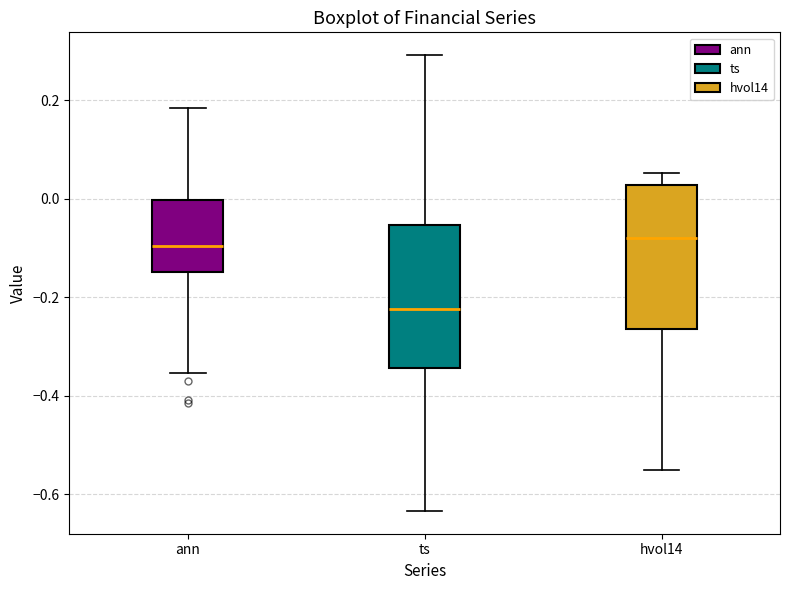

Reading left to right, transcribe this box plot: for each box, give where its median line is, the range the box spans, and where its two whiskers end, as read against the y-axis. The values are not printed on the chart, so give them approximately, as read against the axis.

ann: median -0.10, box -0.14 to 0.00, whiskers -0.36 to 0.18
ts: median -0.22, box -0.34 to -0.06, whiskers -0.64 to 0.30
hvol14: median -0.08, box -0.26 to 0.02, whiskers -0.56 to 0.06